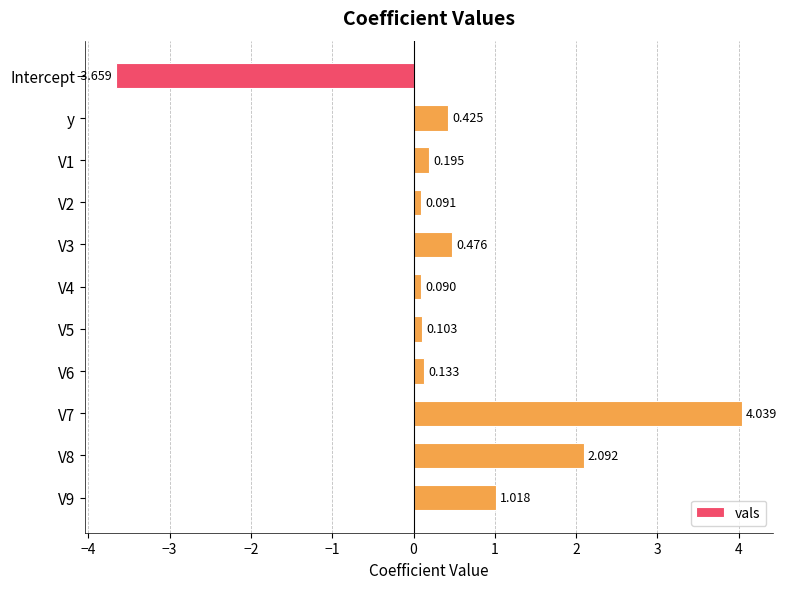

Which category has the lowest value across all series?

Intercept